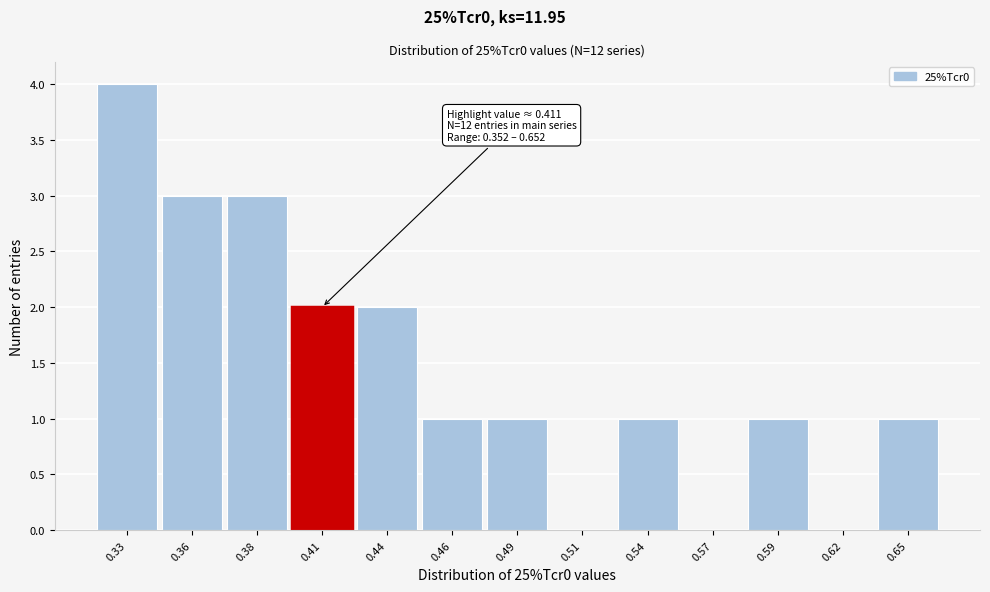

Reading left to right, extract all data points from this chart.

0.33=4	0.36=3	0.38=3	0.41=2	0.44=2	0.46=1	0.49=1	0.51=0	0.54=1	0.57=0	0.59=1	0.62=0	0.65=1